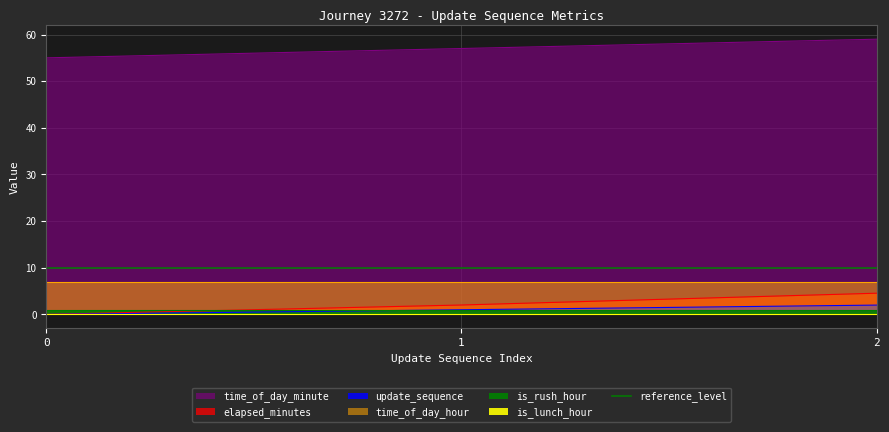

What is the average value of the time_of_day_minute series?

57.0